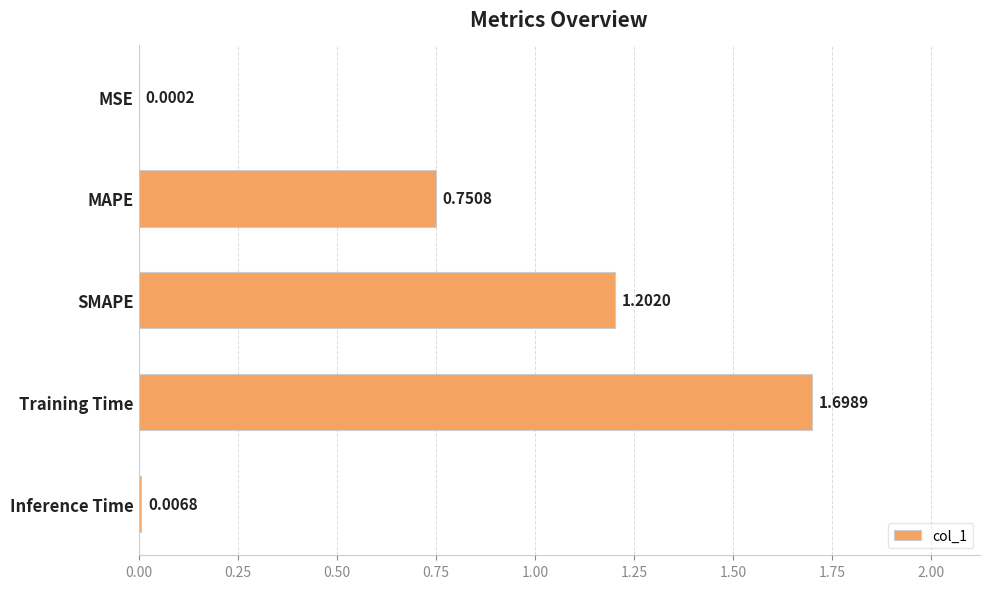

At which label is the value closest to 0?

MSE